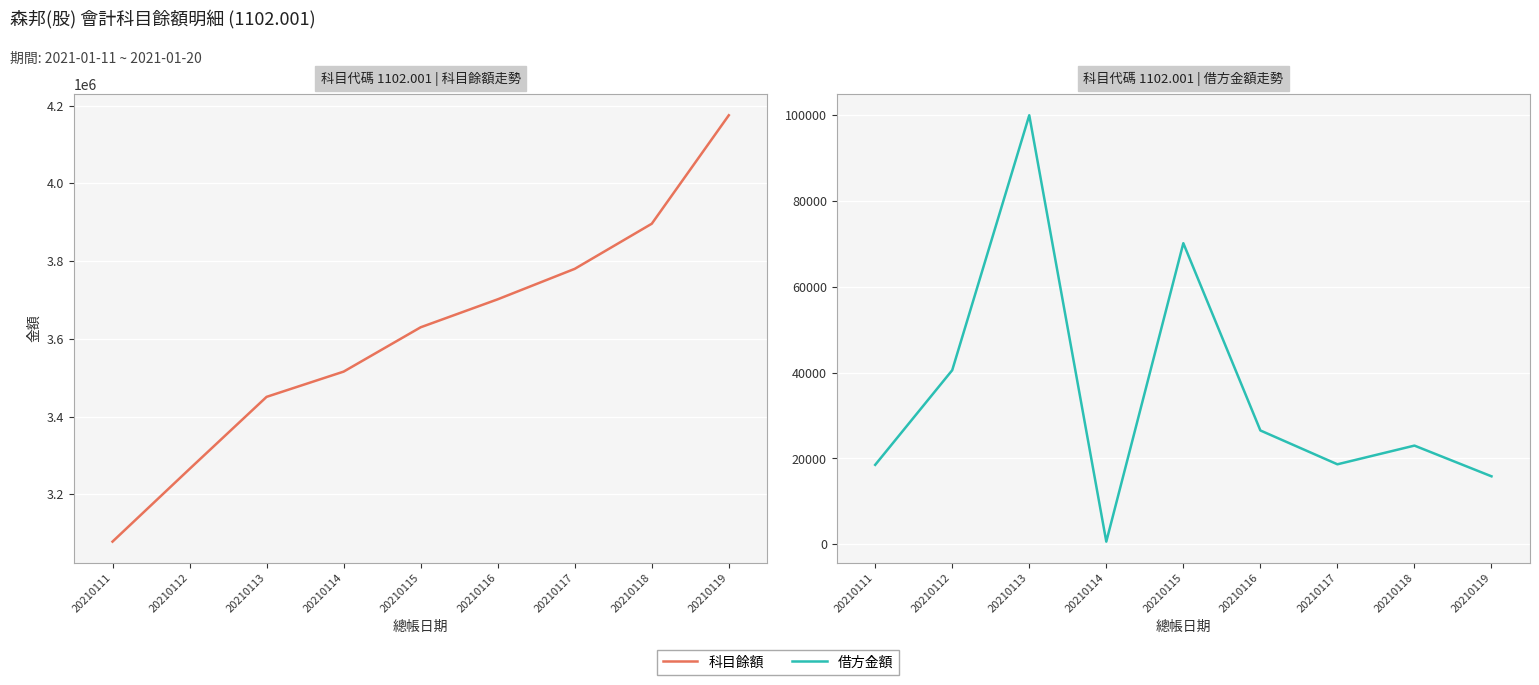

Which series has the widest spread of values?

科目餘額